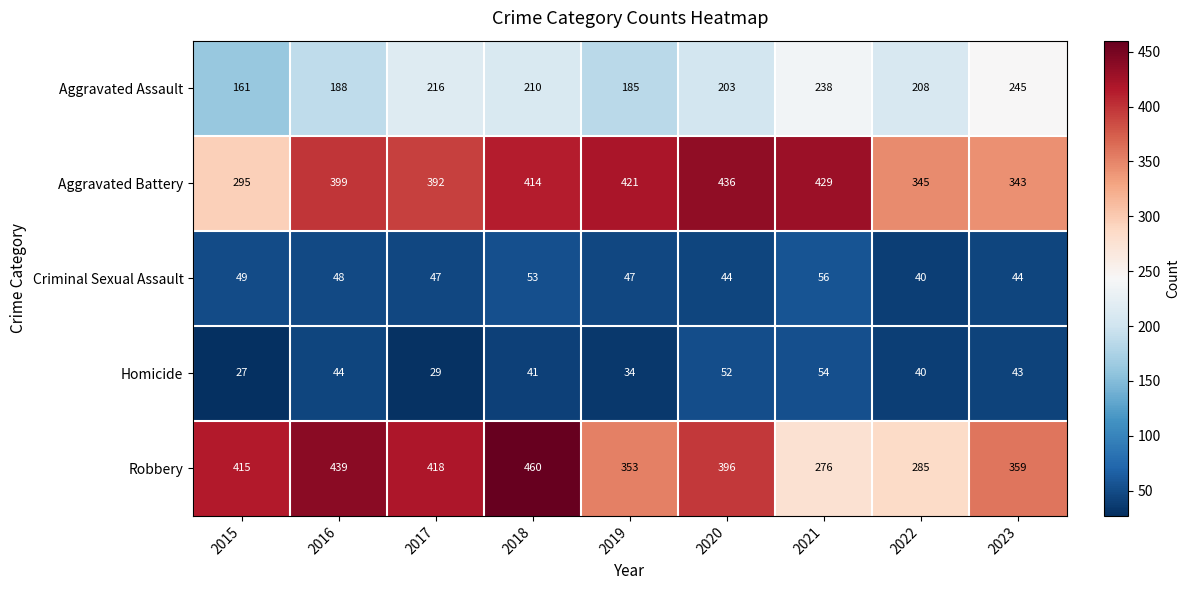

The Aggravated Assault series shows 376 at 2021. True or false?

False